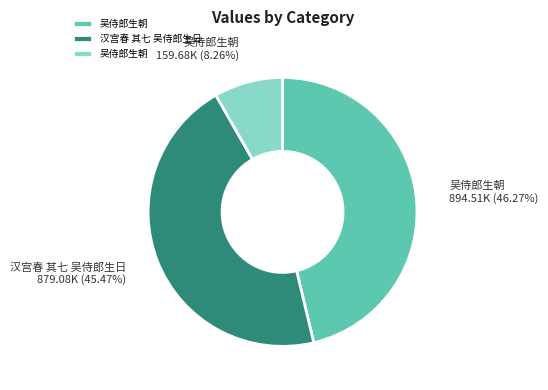

Is there any slice that represents more than half of the pie?

No